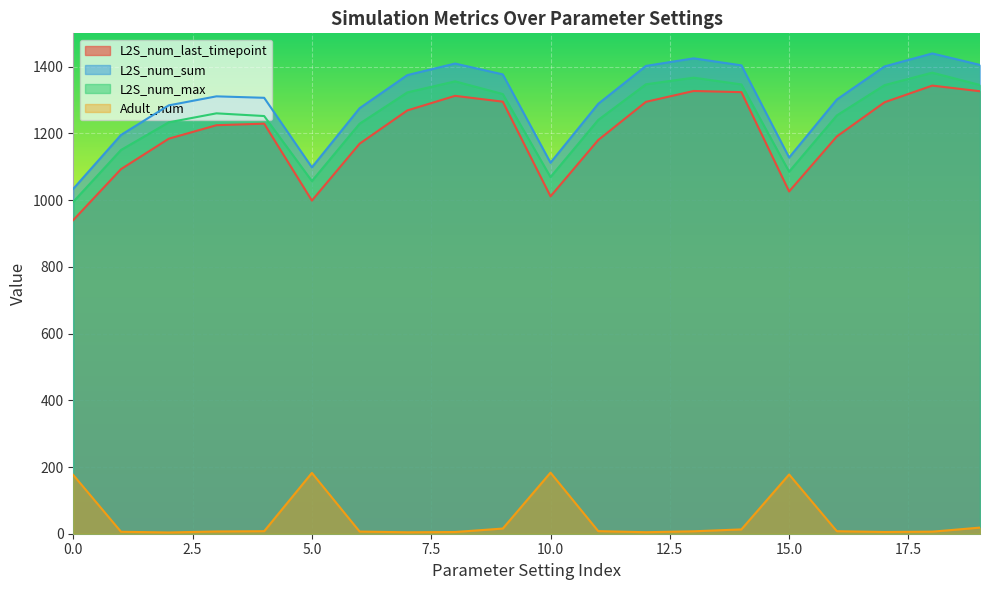

Reading left to right, extract all data points from this chart.

L2S_num_last_timepoint: 0=940.2	1=1092.9	2=1184.1	3=1224.6	4=1229.2	5=998.7	6=1169.2	7=1268.9	8=1312.6	9=1295.2	10=1011.3	11=1180.2	12=1294.6	13=1327.2	14=1323.7	15=1026.0	16=1190.9	17=1293.4	18=1343.3	19=1326.4
L2S_num_sum: 0=1034.0	1=1195.5	2=1284.1	3=1311.1	4=1306.7	5=1098.2	6=1275.6	7=1374.8	8=1409.5	9=1377.0	10=1112.2	11=1288.8	12=1402.4	13=1425.1	14=1404.0	15=1127.7	16=1301.6	17=1400.8	18=1439.7	19=1405.3
L2S_num_max: 0=995.0	1=1150.4	2=1233.2	3=1260.2	4=1252.1	5=1057.2	6=1229.1	7=1323.0	8=1356.1	9=1318.0	10=1069.2	11=1240.4	12=1347.3	13=1367.1	14=1346.9	15=1085.3	16=1253.9	17=1344.7	18=1382.1	19=1345.1
Adult_num: 0=176.1	1=5.9	2=3.7	3=6.7	4=7.6	5=182.3	6=6.5	7=4.3	8=5.1	9=15.5	10=183.1	11=7.8	12=4.5	13=7.3	14=13.0	15=177.6	16=7.5	17=5.2	18=6.2	19=18.4